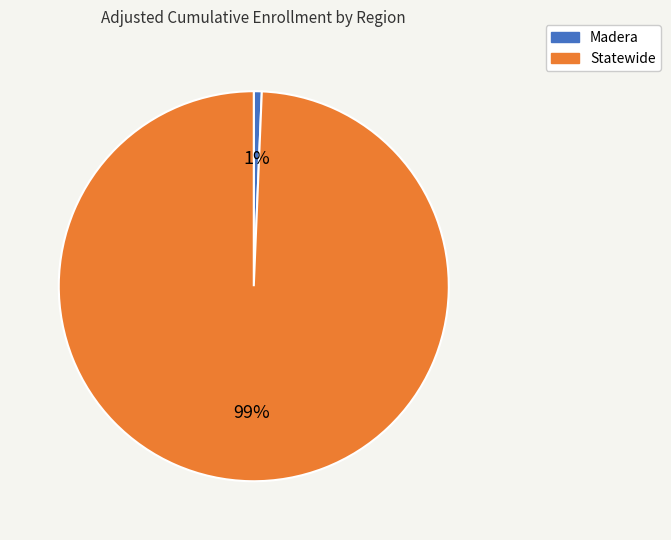

To the nearest percent, what is the combined percentage of Statewide and Madera?

100%